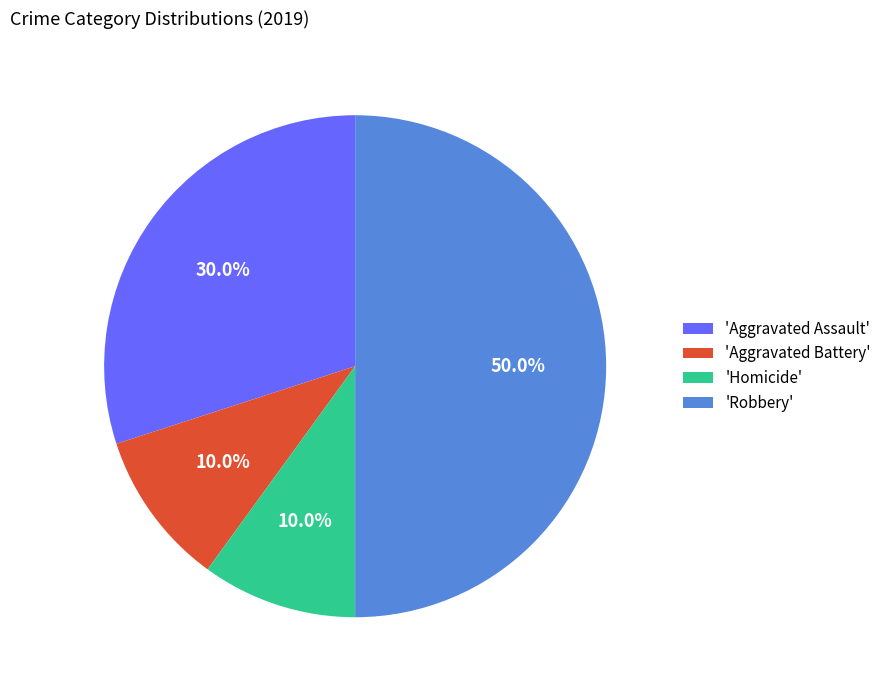

What is the largest slice in the pie chart?

'Robbery'